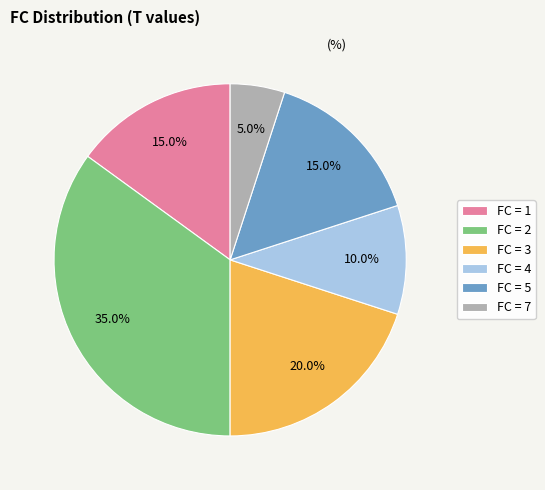

Is there a majority slice in this chart?

No